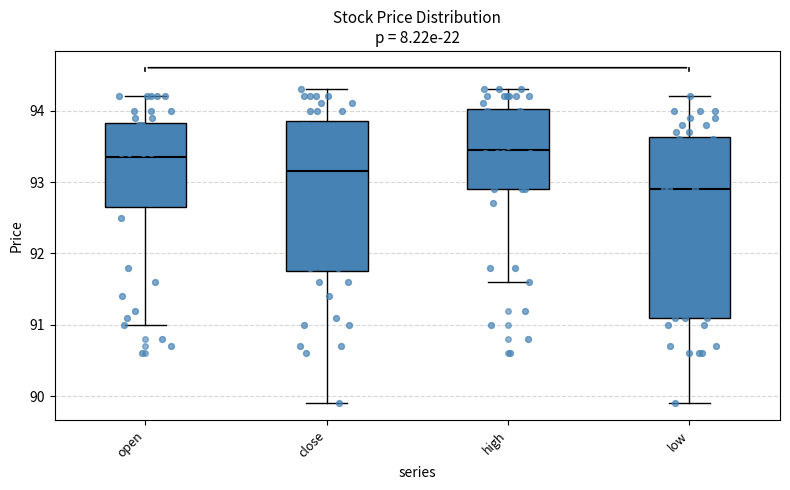

Reading left to right, read every box against the y-axis: the position of its median line, the range the box covers, and the ends of its whiskers. The values are not printed on the chart, so give them approximately, as read against the axis.

open: median 93.4, box 92.7 to 93.8, whiskers 91.0 to 94.2
close: median 93.2, box 91.8 to 93.9, whiskers 89.9 to 94.3
high: median 93.5, box 92.9 to 94.0, whiskers 91.6 to 94.3
low: median 92.9, box 91.1 to 93.6, whiskers 89.9 to 94.2